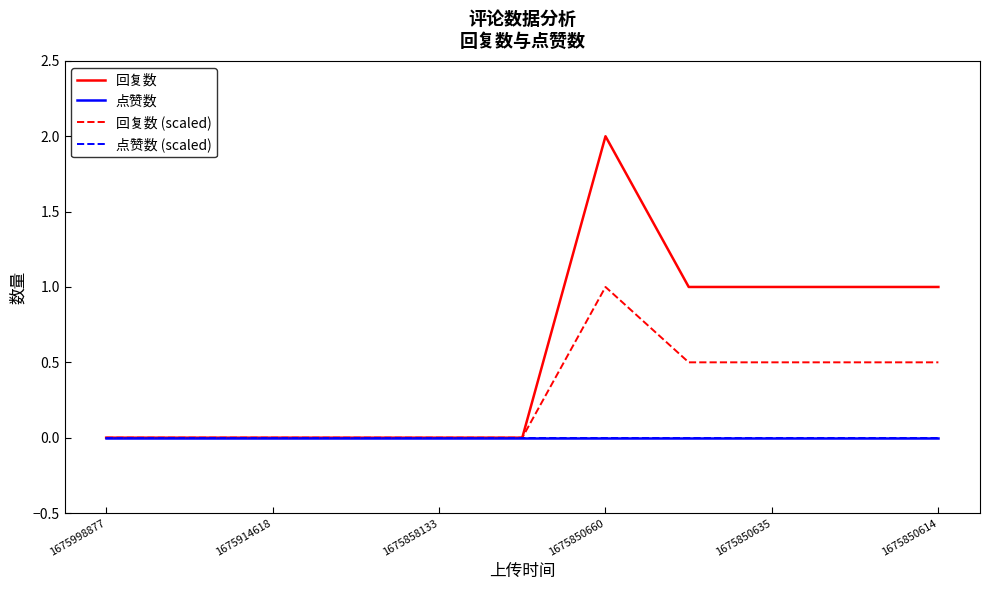

Does the chart have visible grid lines?

No